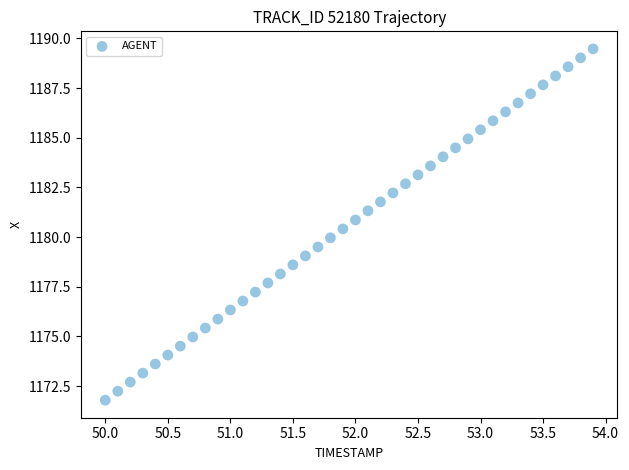

What is the range of Y values (max minus min)?

17.7